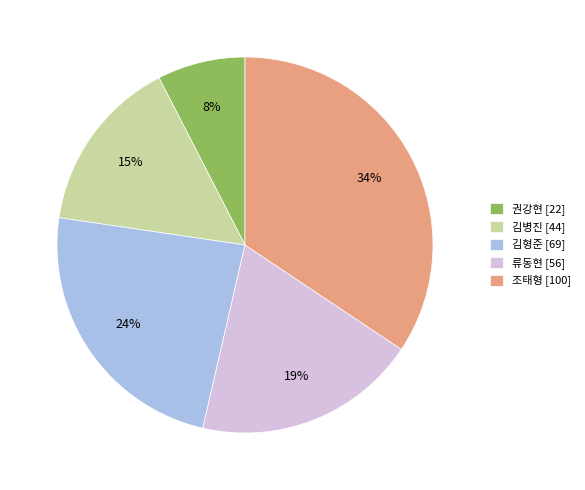

Does 류동현 represent more than half of the total?

No